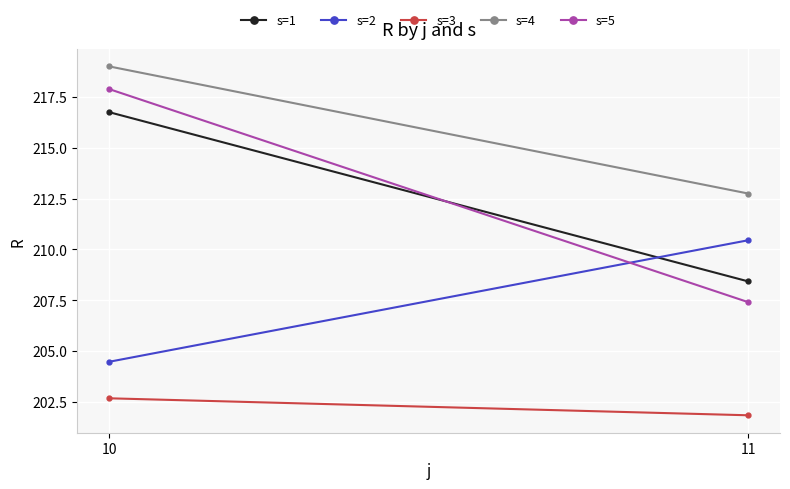

What is the difference between the highest and lowest values at 10?

16.3